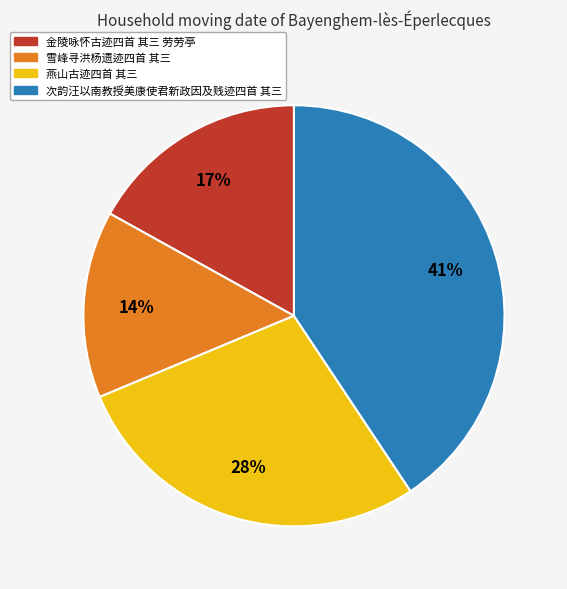

Rank the categories by value from highest to lowest.

次韵汪以南教授美康使君新政因及贱迹四首 其三, 燕山古迹四首 其三, 金陵咏怀古迹四首 其三 劳劳亭, 雪峰寻洪杨遗迹四首 其三